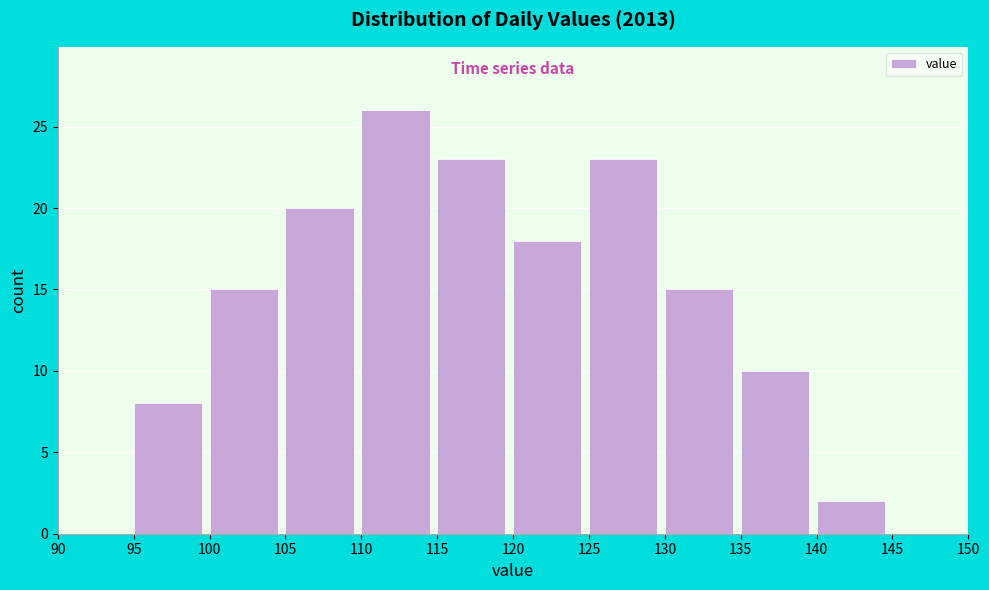

Over which range of the x-axis is the bar tallest?

110 to 115